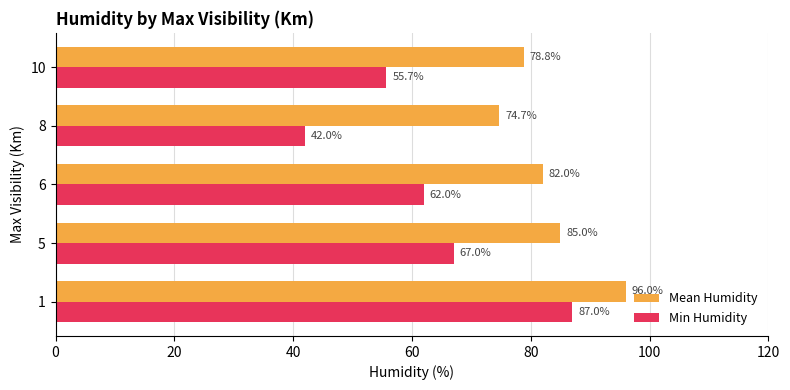

Which series has the largest total across all categories?

Mean Humidity